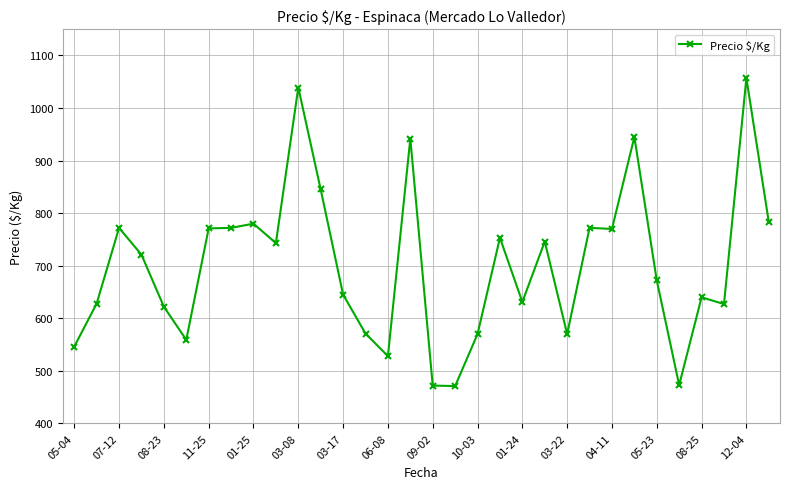

How many values are below 721?

16